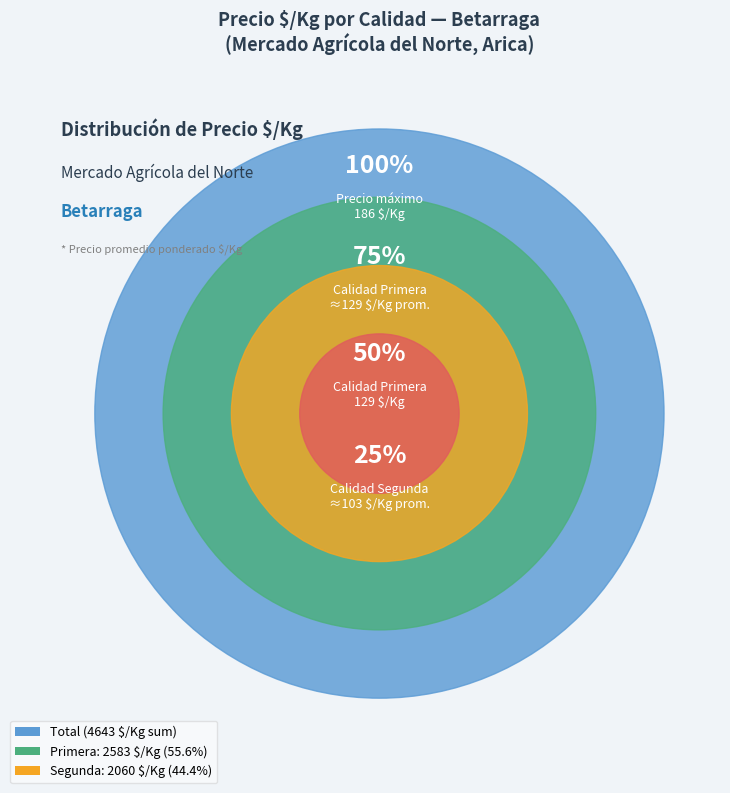

What portion of the pie excludes 29?

97.3%